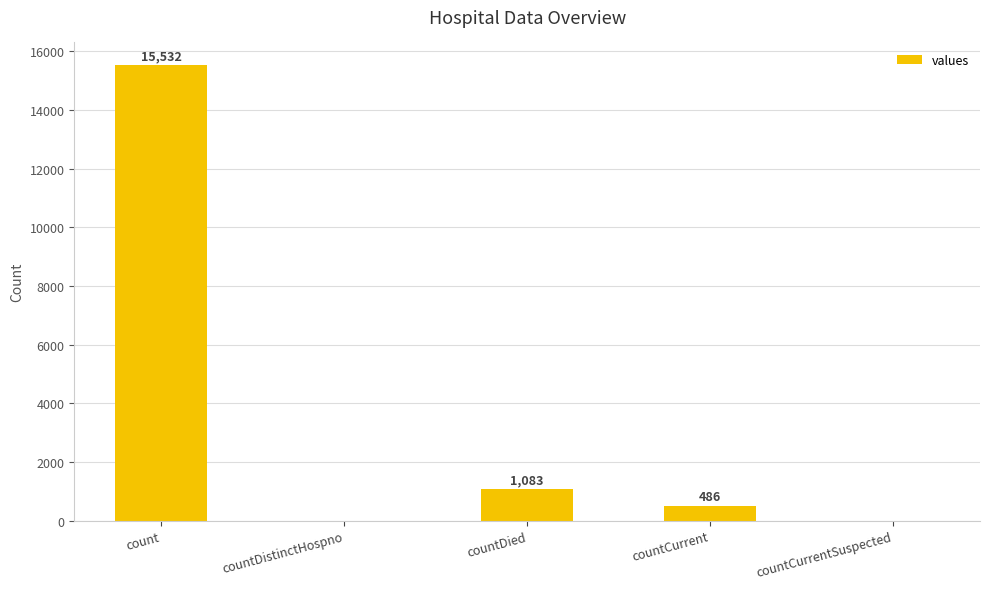

The chart shows a value of 0 at countCurrentSuspected. True or false?

True